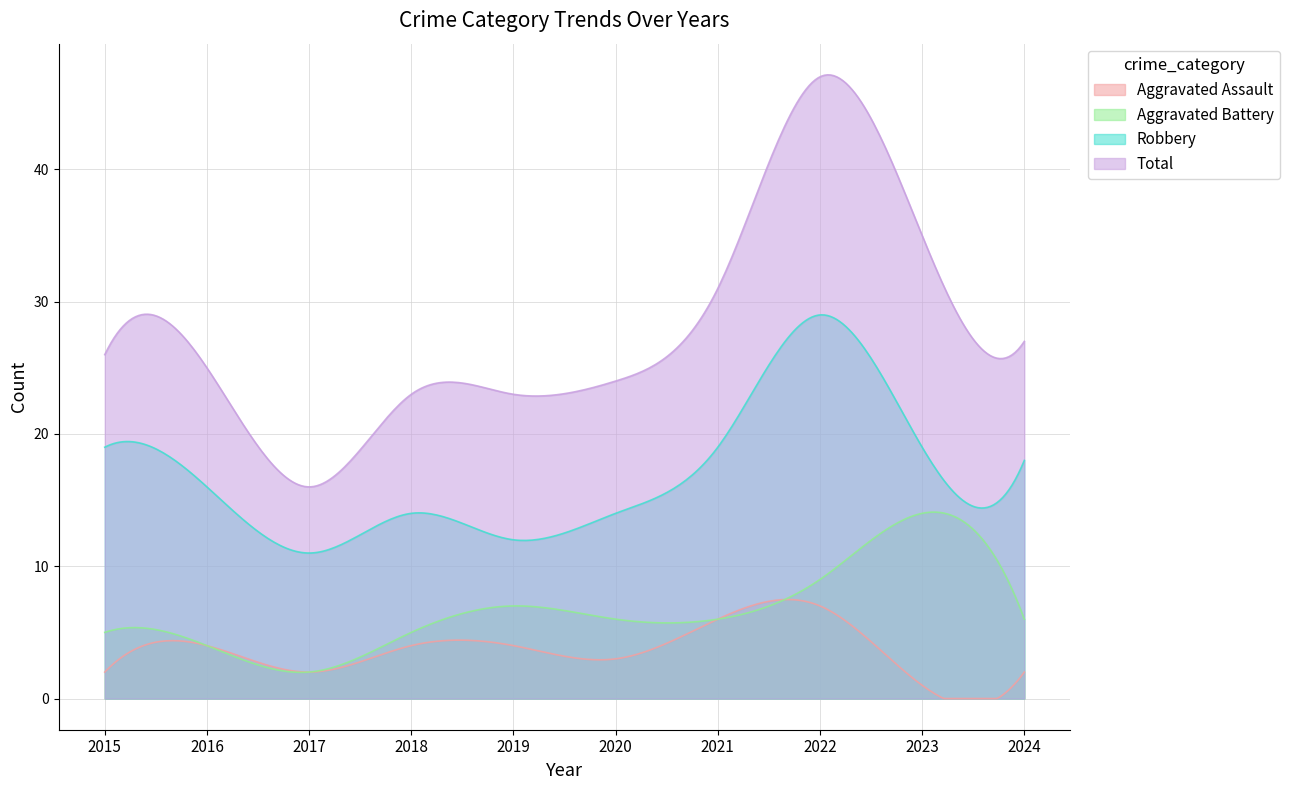

What is the lowest value of the Total series?

16